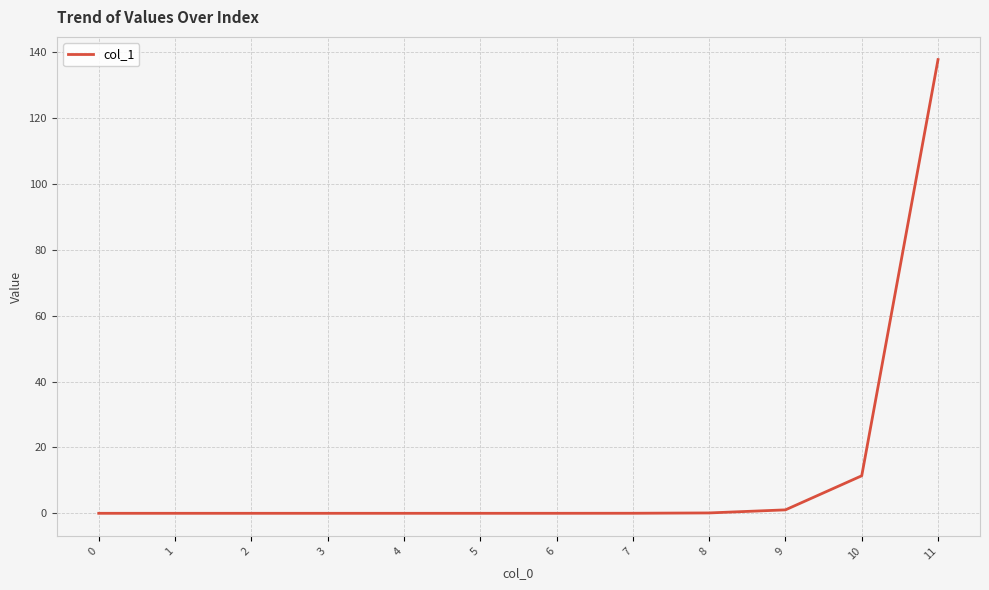

Which category has the highest value across all series?

11